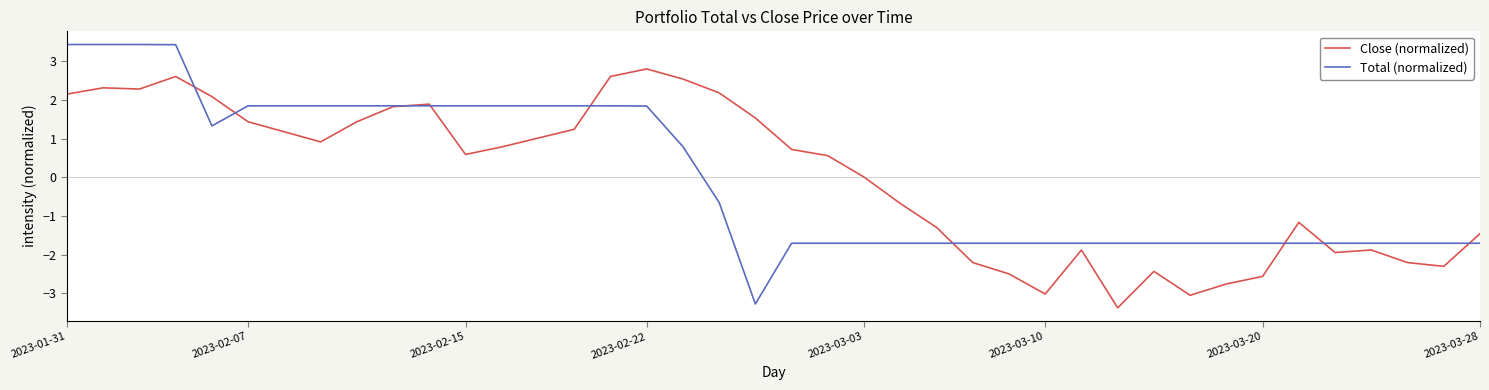

Which series has the largest range (max minus min)?

Total (normalized)